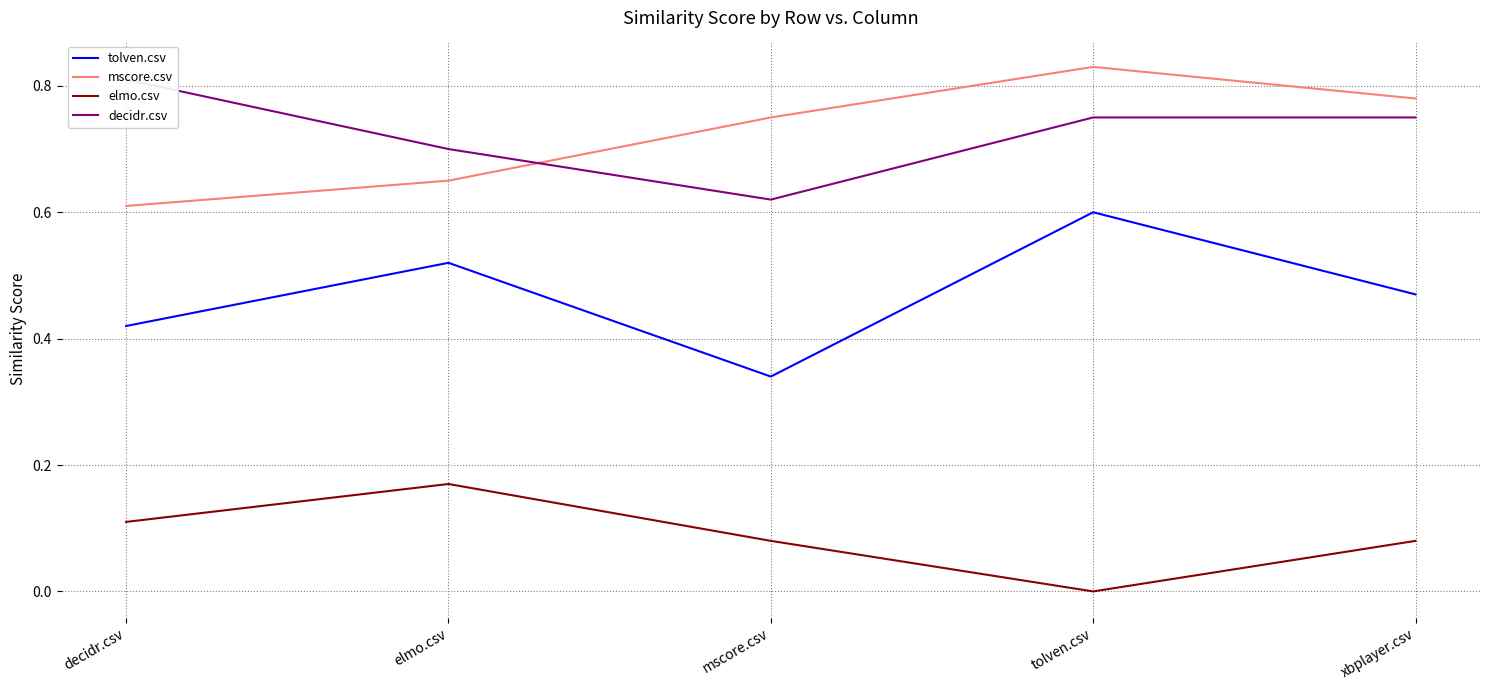

Is it true that elmo.csv equals 0.0 at mscore.csv?

False